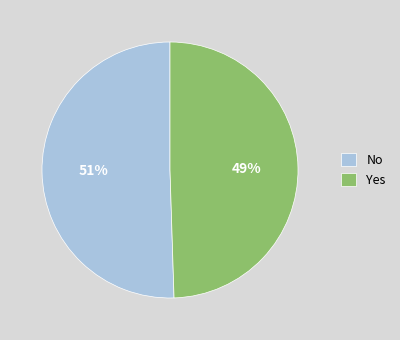

To the nearest percent, what is the average slice percentage?

50%